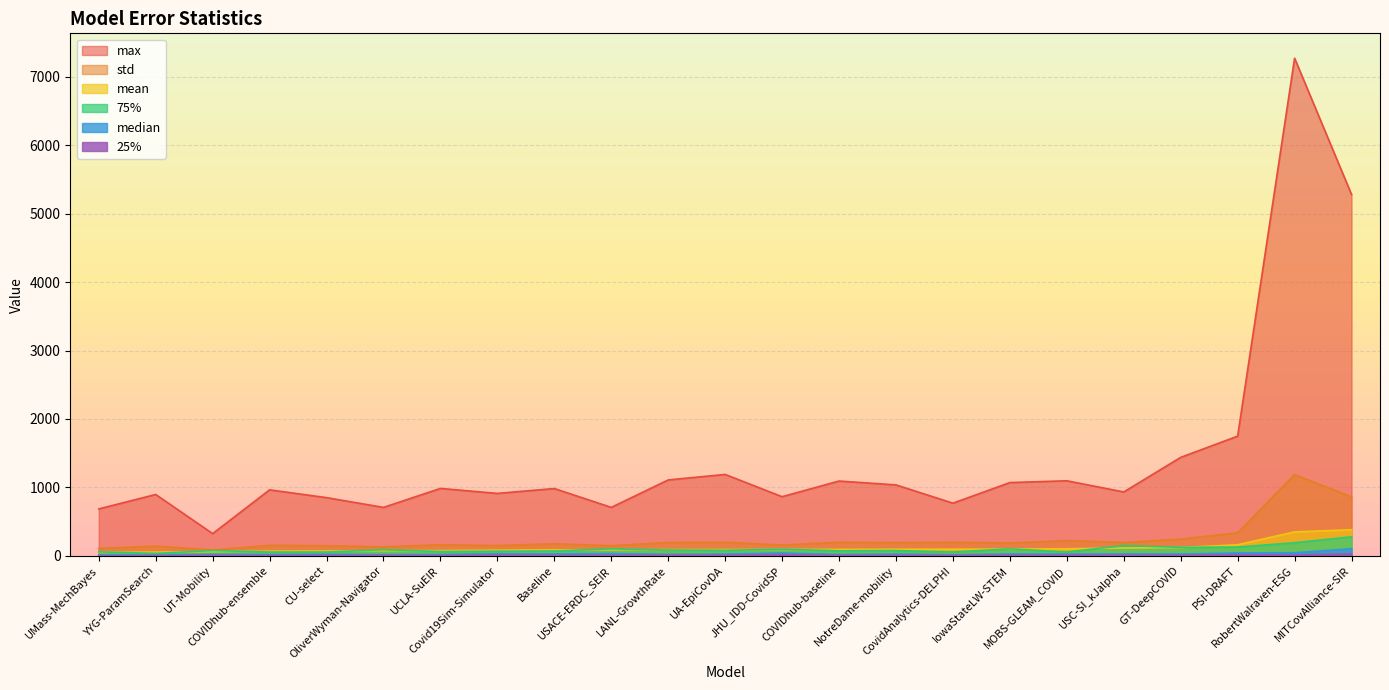

Where is median nearest to the value 56?

RobertWalraven-ESG